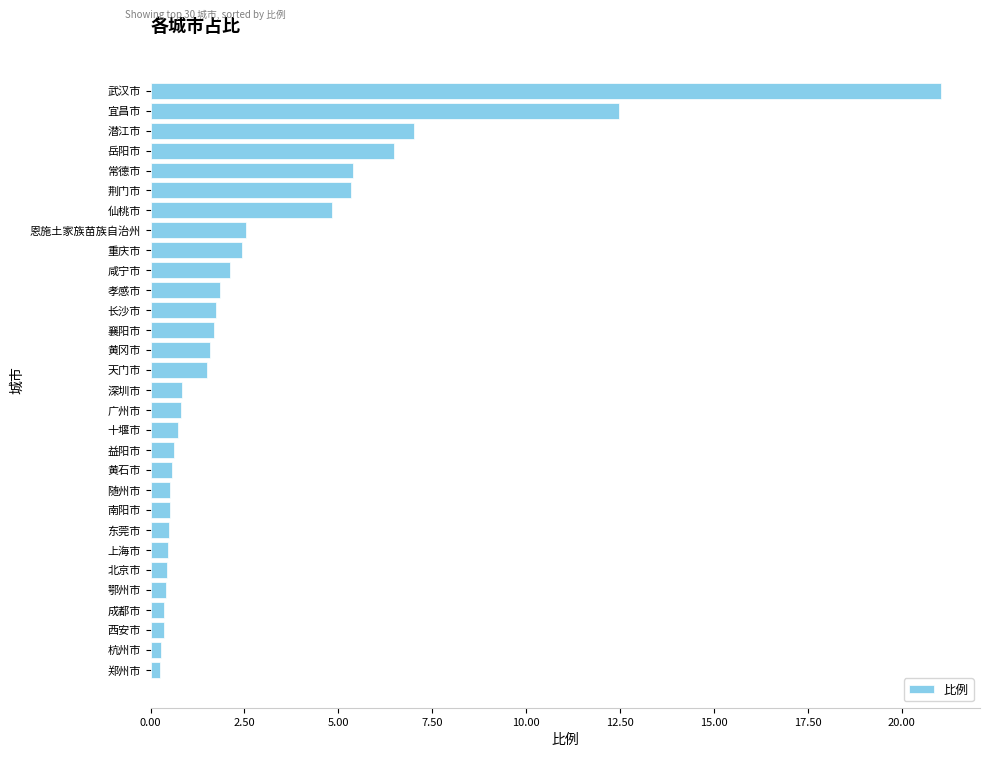

True or false: the data shows 7.0 at 潜江市.

True